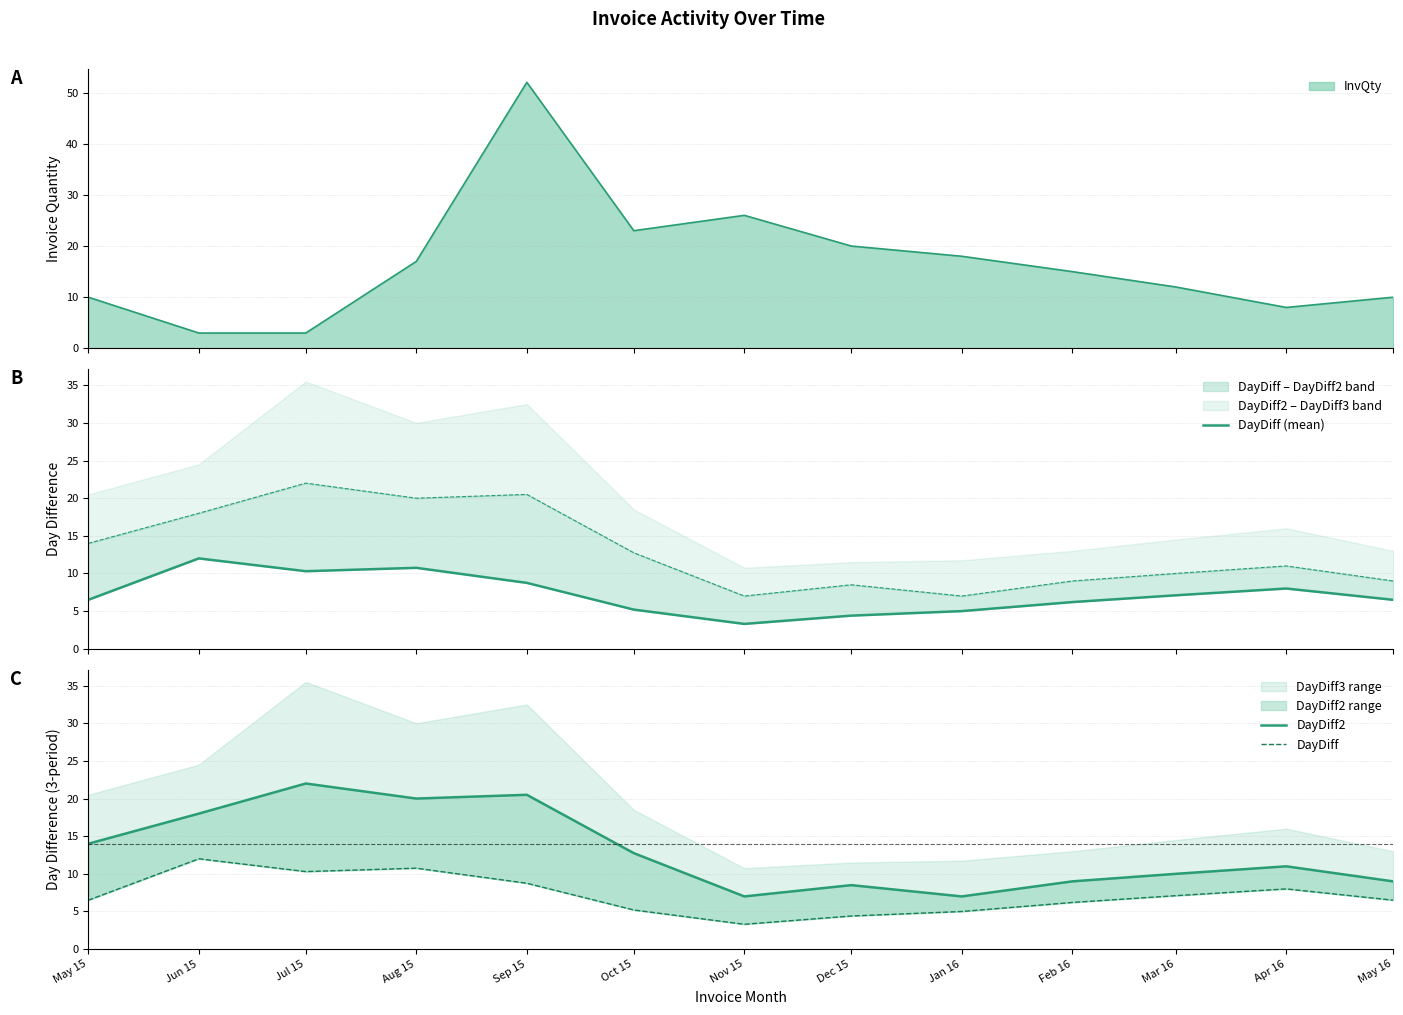

At which label is DayDiff (mean) closest to 7?

Mar 16